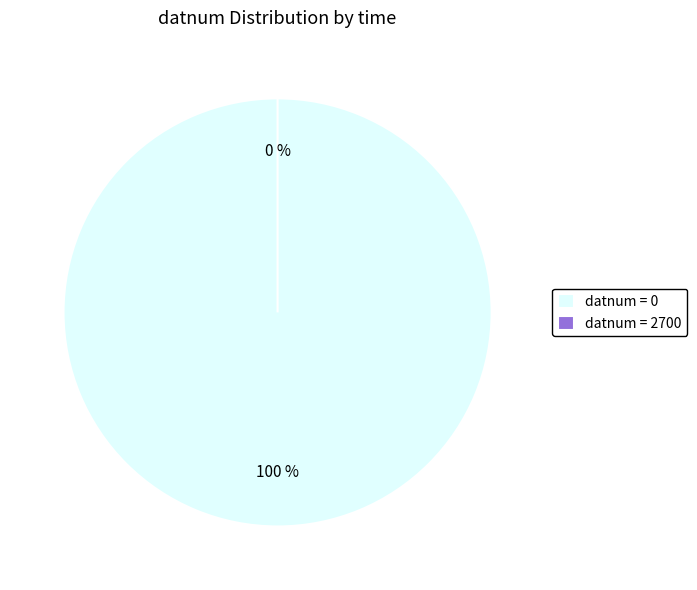

Is the sum of 2700 and 0 greater than half?

Yes